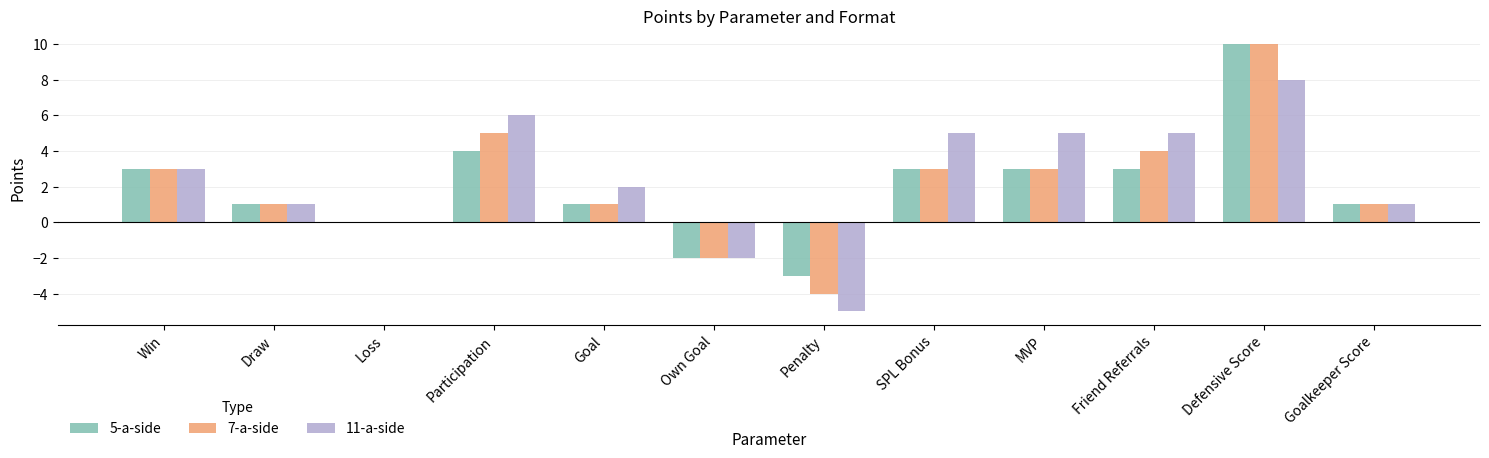

How many groups of bars are there?

12